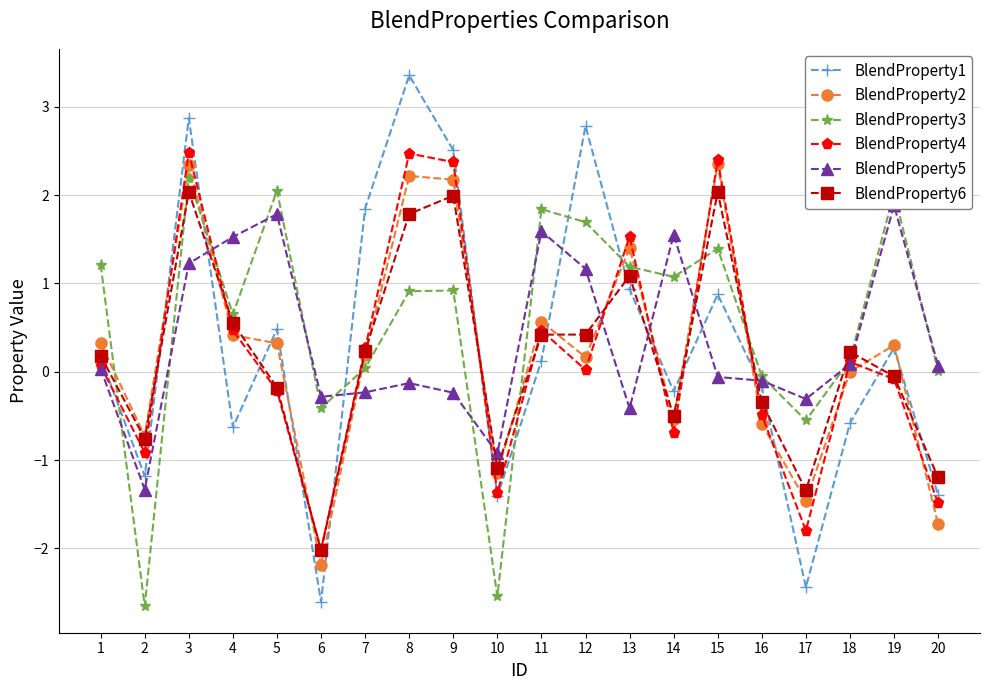

What are all the series names shown in the legend?

BlendProperty1, BlendProperty2, BlendProperty3, BlendProperty4, BlendProperty5, BlendProperty6